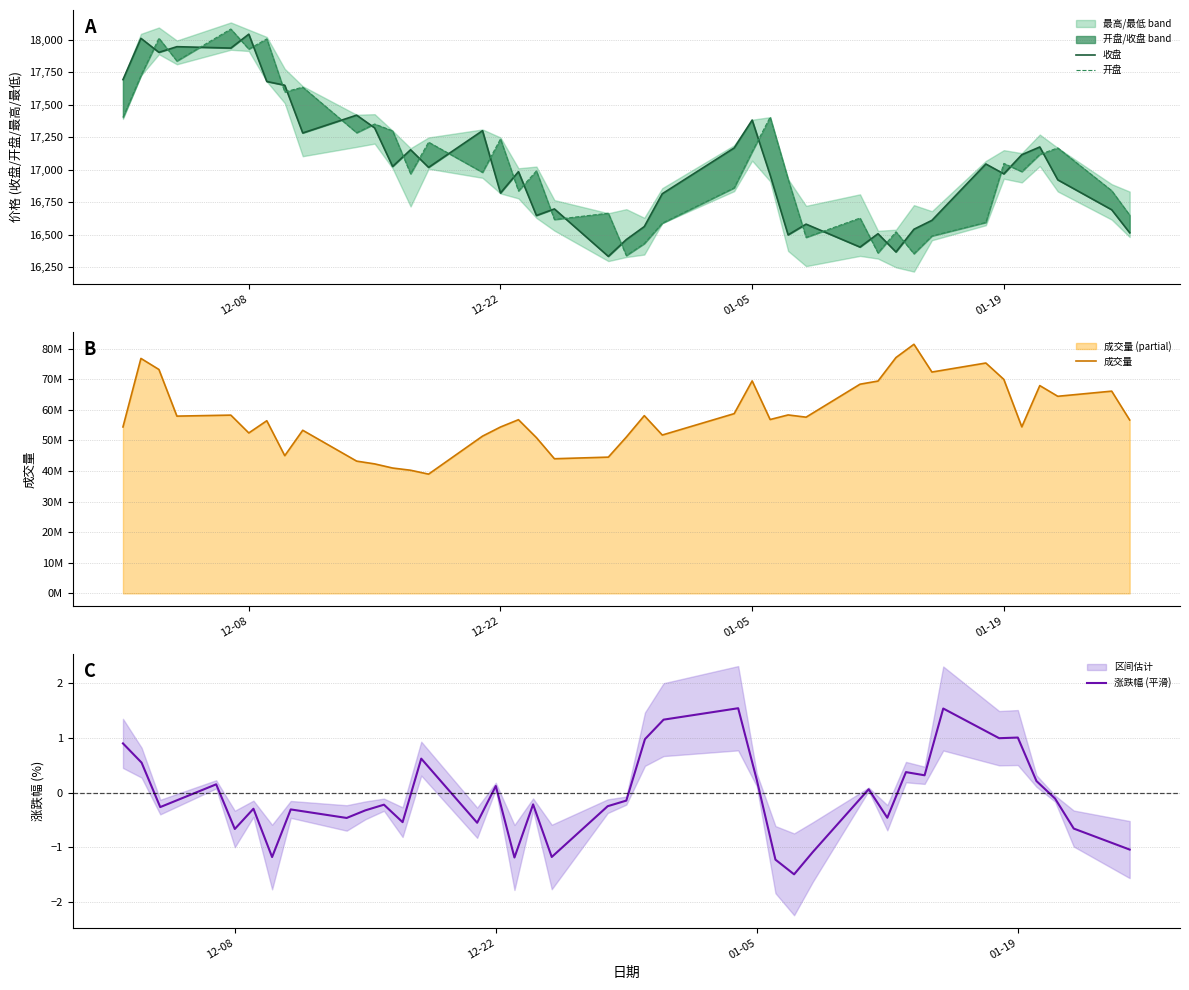

What is the difference between the maximum and minimum values in the 收盘 series?

1709.5